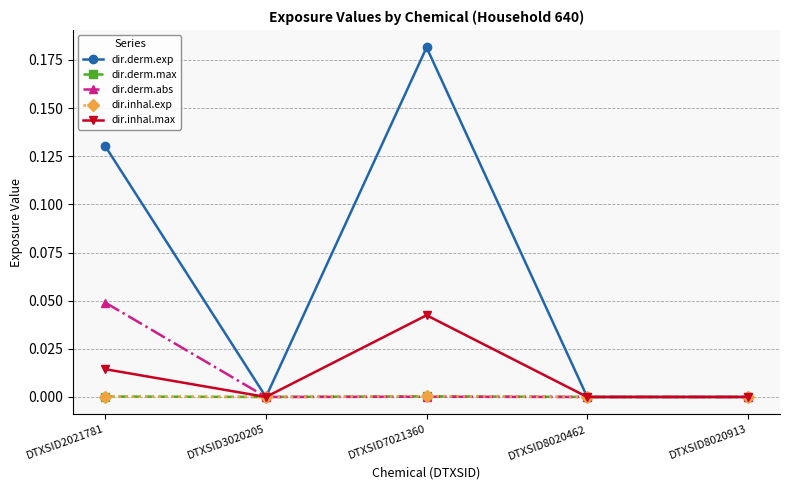

Is it true that dir.derm.abs equals 0.0 at DTXSID2021781?

True